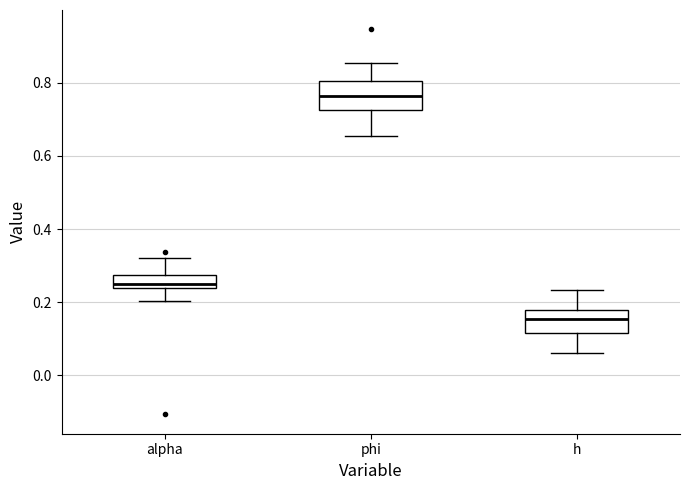

Reading left to right, transcribe this box plot: for each box, give where its median line is, the range the box spans, and where its two whiskers end, as read against the y-axis. The values are not printed on the chart, so give them approximately, as read against the axis.

alpha: median 0.24 (just above the box's lower edge), box 0.24 to 0.28, whiskers 0.20 to 0.32
phi: median 0.76, box 0.72 to 0.80, whiskers 0.66 to 0.86
h: median 0.16, box 0.12 to 0.18, whiskers 0.06 to 0.24